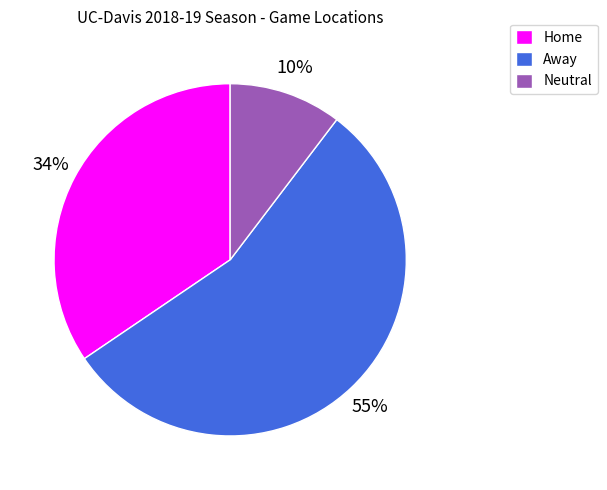

What is the majority slice?

Away